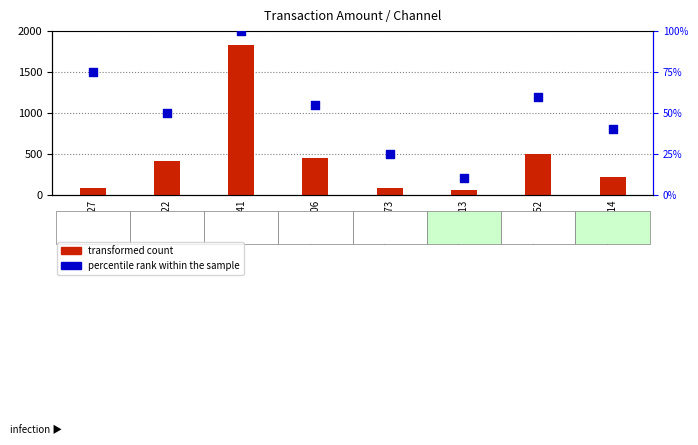

Which series contains the highest Y value?

transformed count